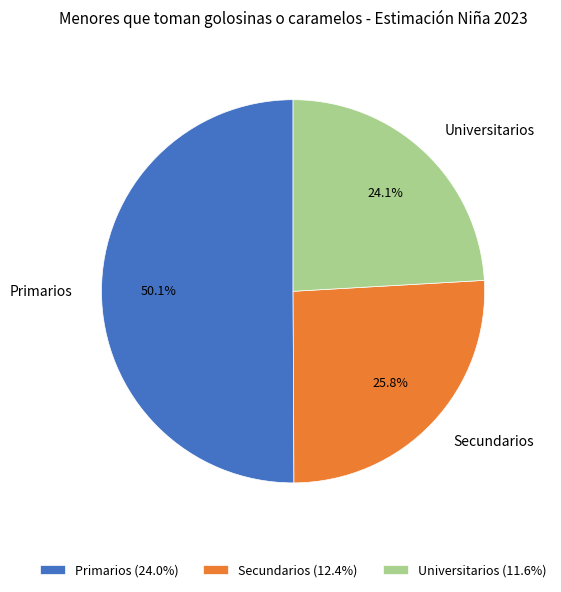

To the nearest percent, what portion does Secundarios represent?

26%